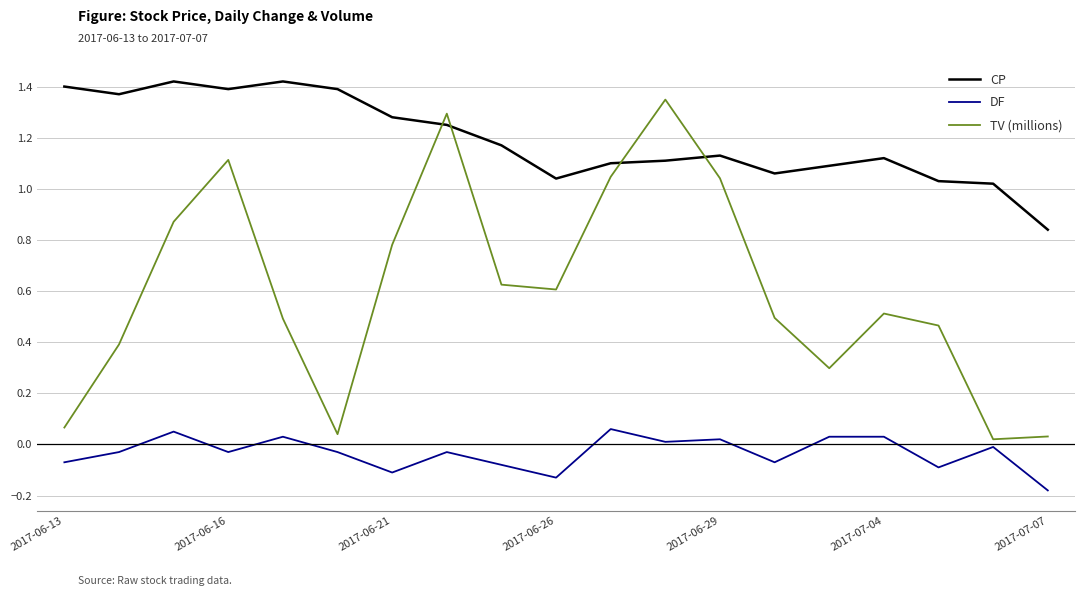

How many intersections are there between TV (millions) and CP?

4